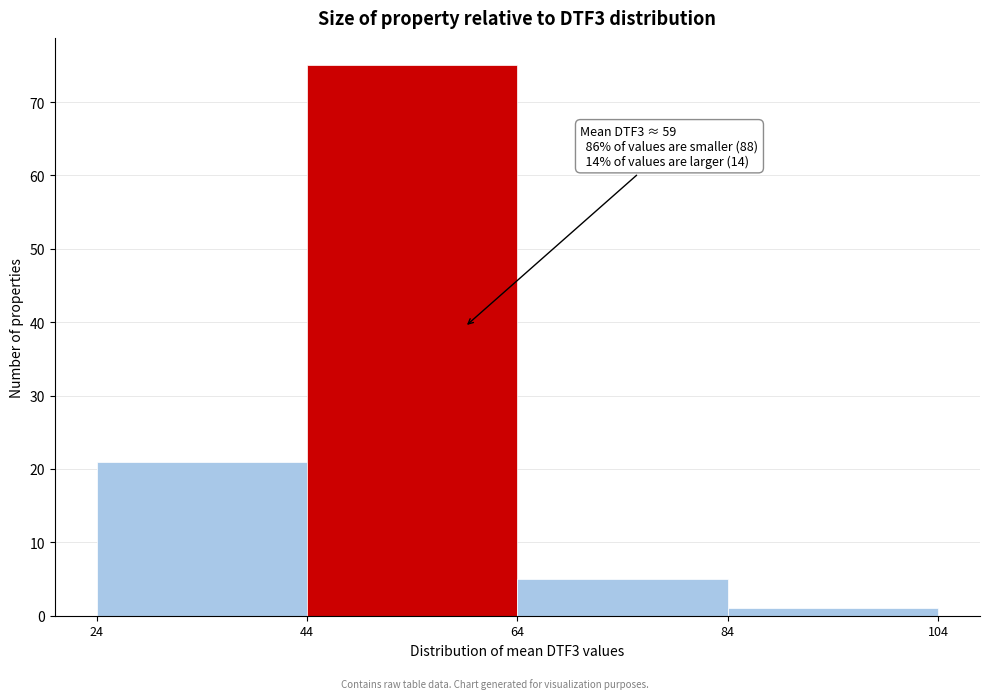

Over which range of the x-axis is the bar tallest?

44 to 64